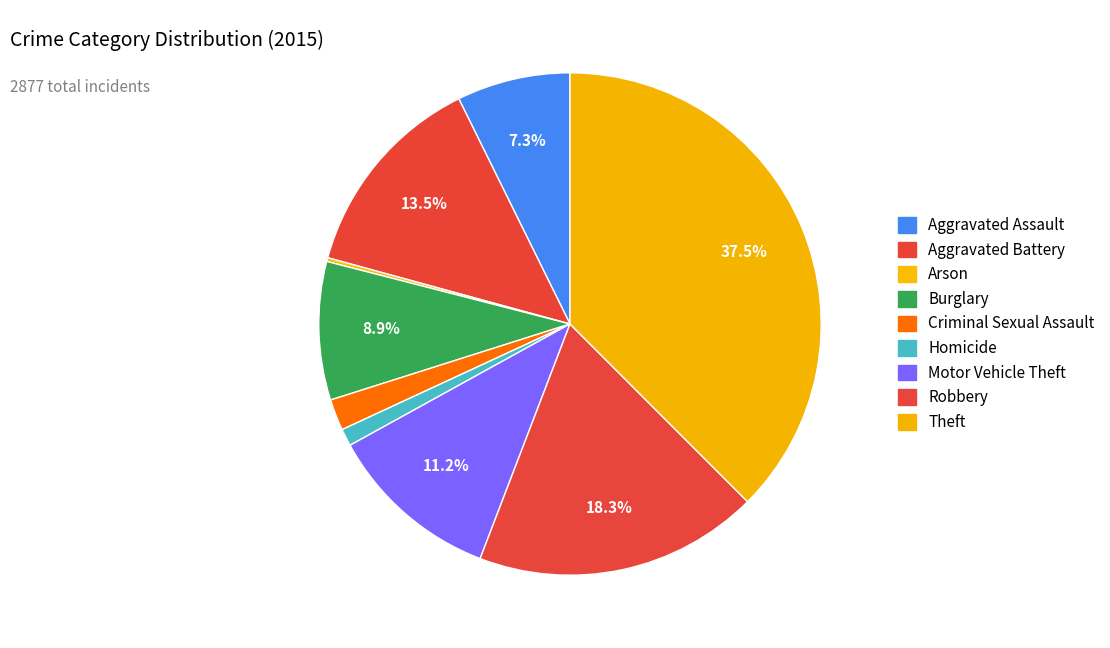

What portion of the pie excludes Arson?

99.8%